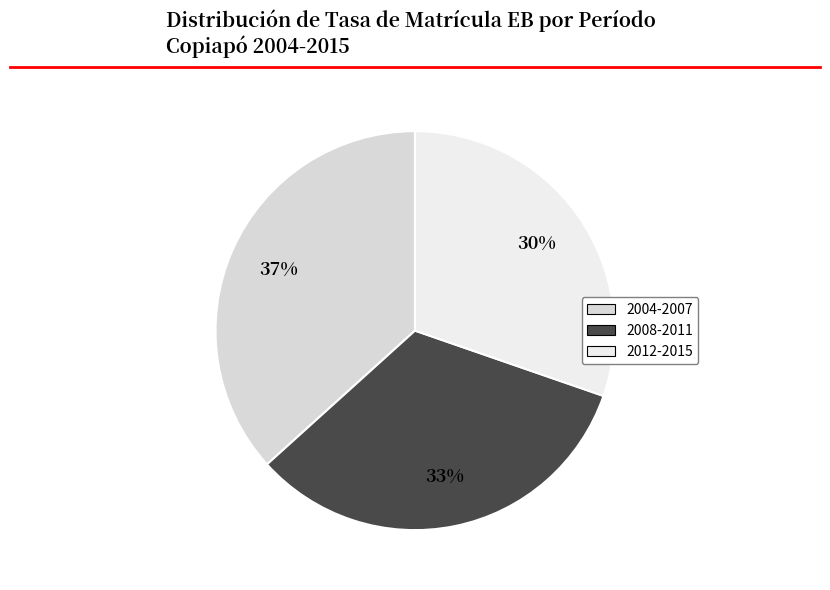

How many slices are in this pie chart?

3